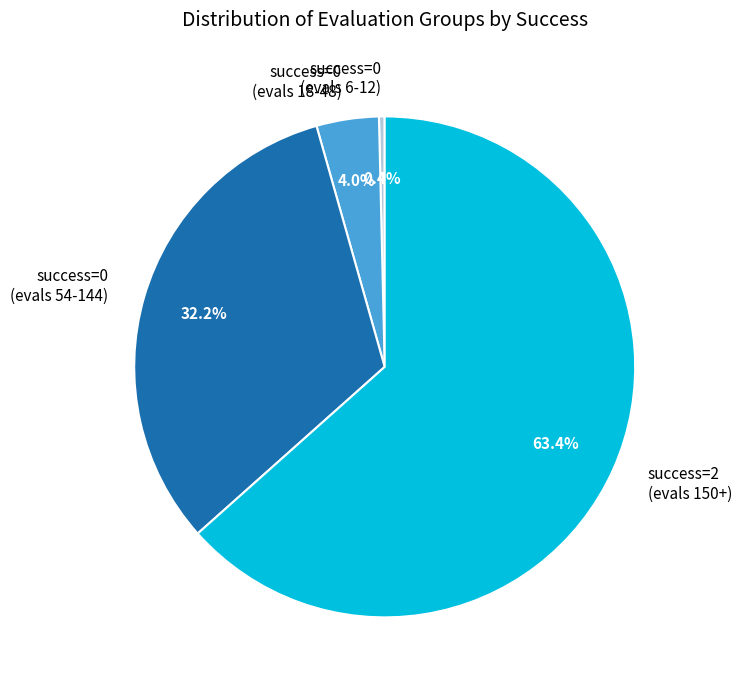

What is the smallest slice in the pie chart?

success=0 (evals 6-12)